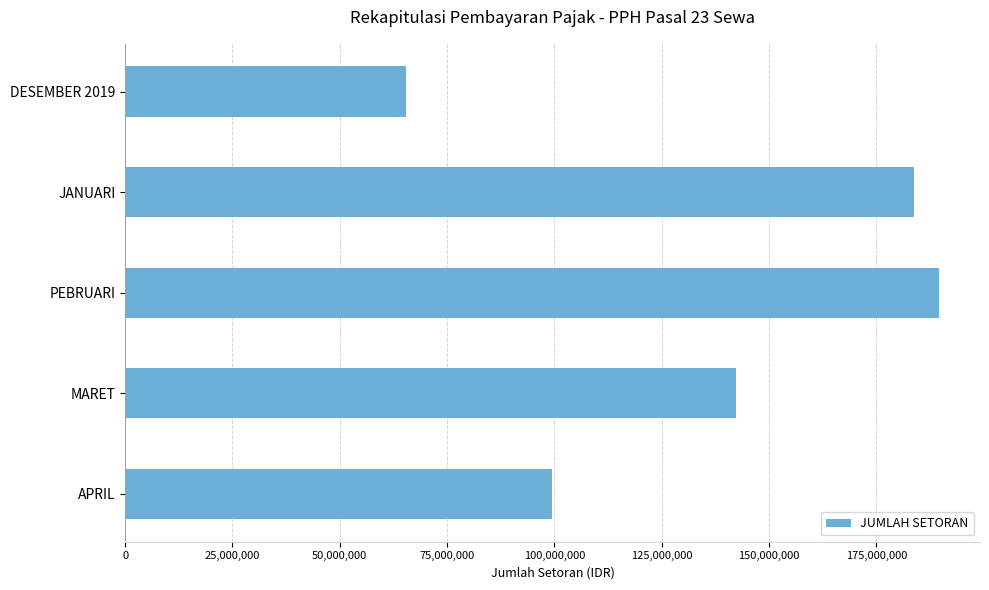

How many distinct data groups are displayed?

1